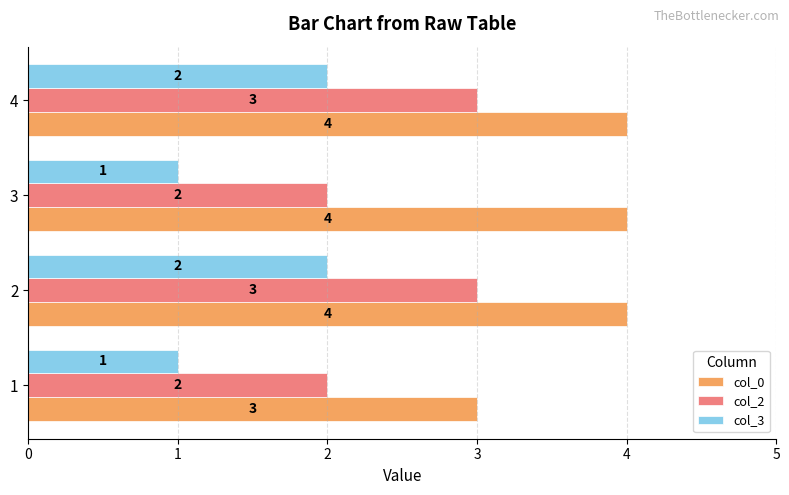

What is the average value of the col_0 series?

4